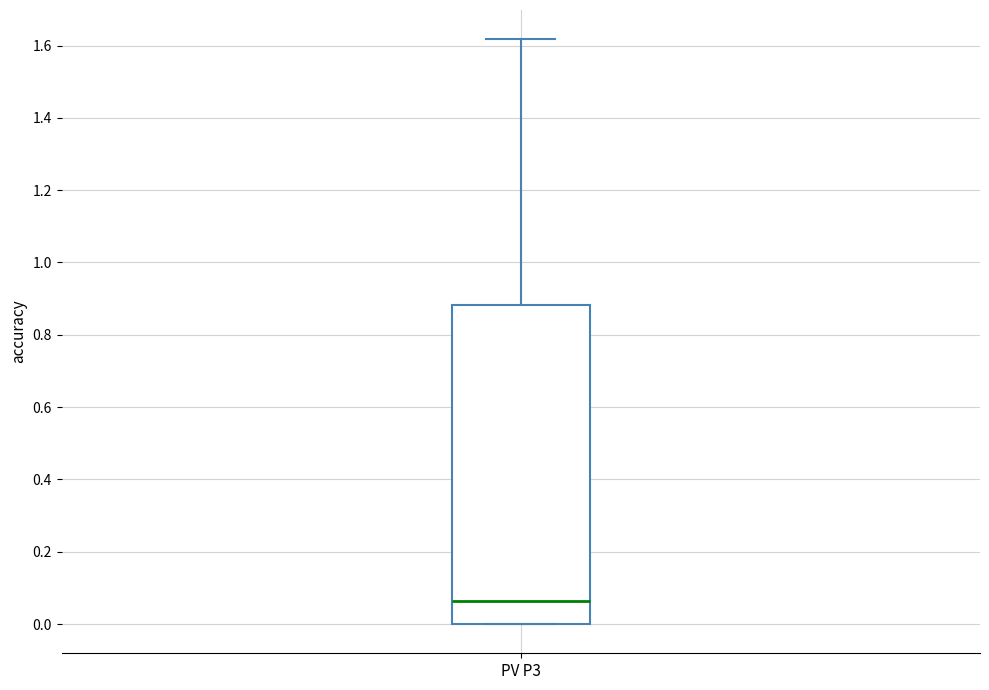

Transcribe this box plot: give where the median line is, the range the box spans, and where the two whiskers end, as read against the y-axis. The values are not printed on the chart, so give them approximately, as read against the axis.

median 0.06, box 0.00 to 0.88, whiskers 0.00 to 1.62